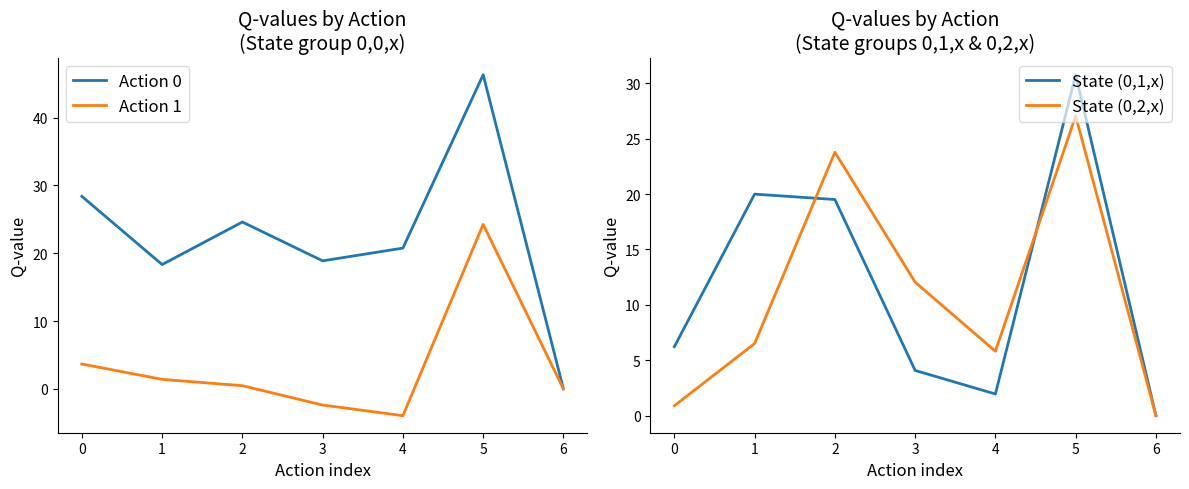

What is the sum of the Action 0 values at 0 and 4?

49.1